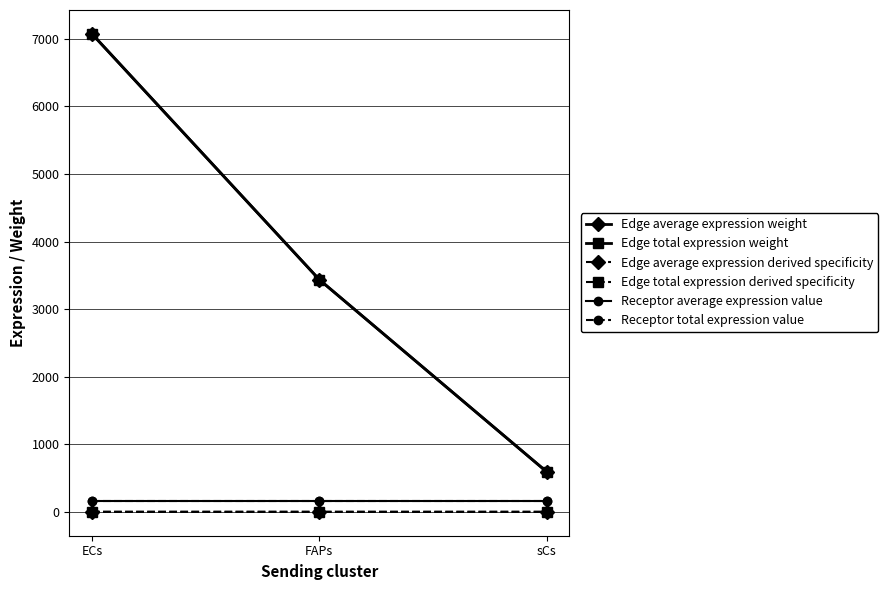

Which series has the largest total across all categories?

Edge average expression weight